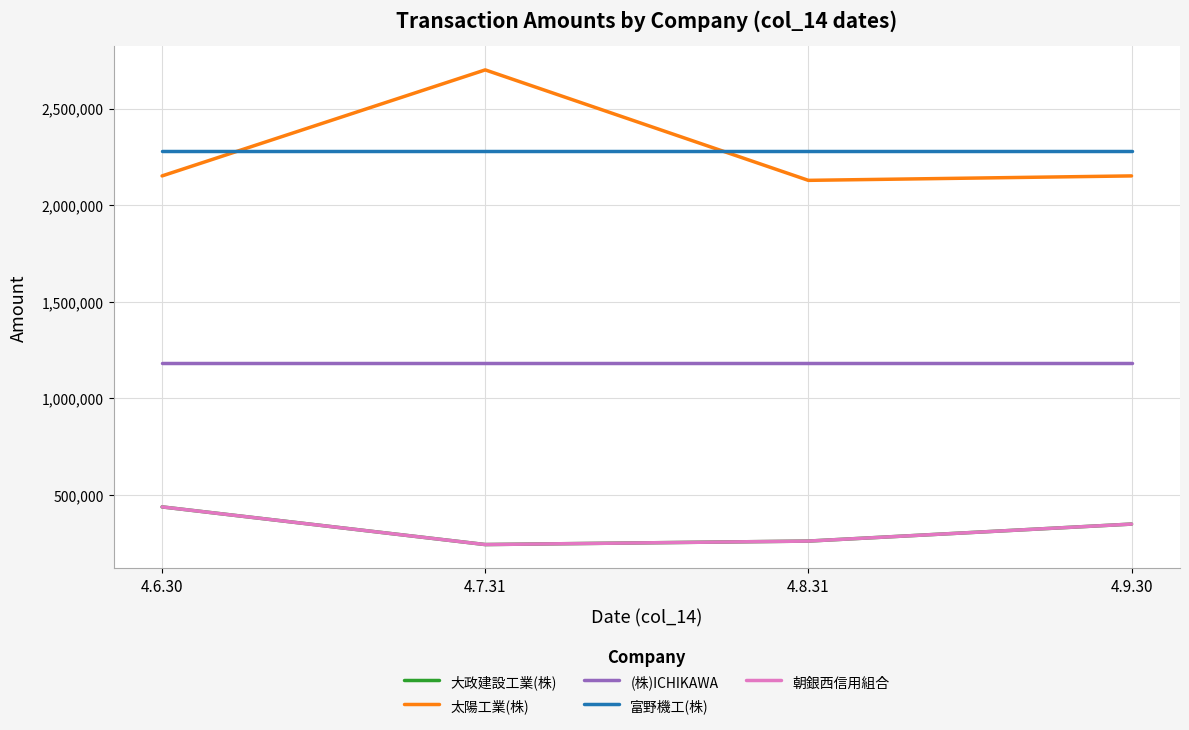

Is this an area chart (filled region under the line)?

No